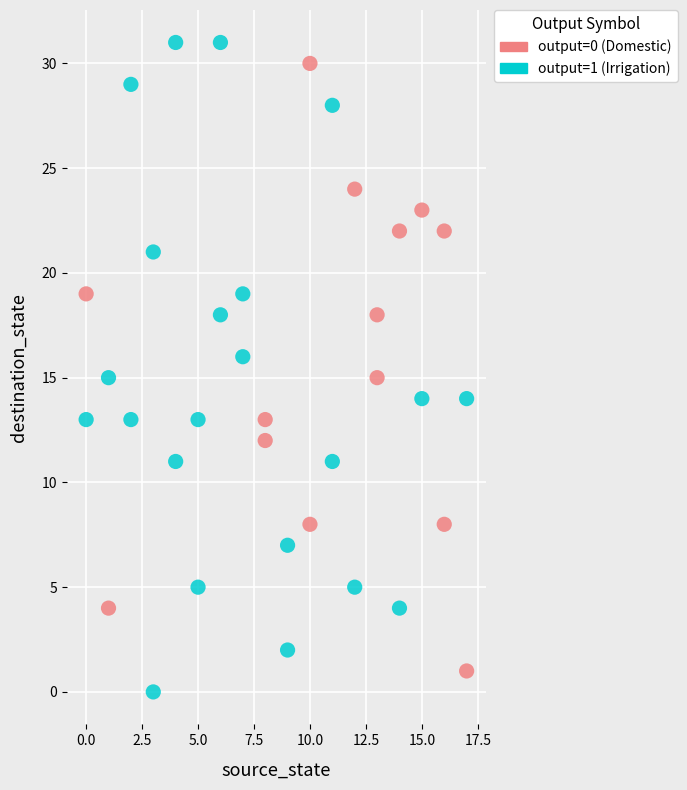

What are all the series names shown in the legend?

output=0 (Domestic), output=1 (Irrigation)